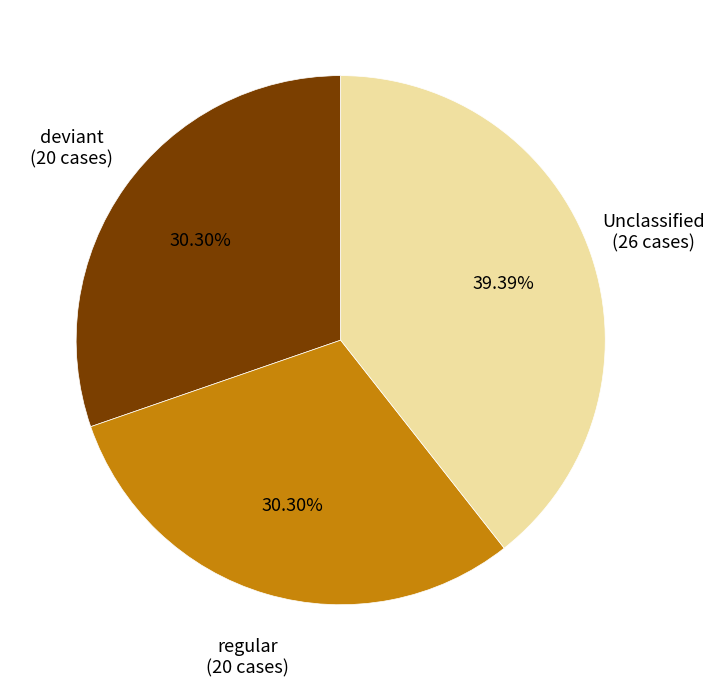

Does any single category account for the majority?

No